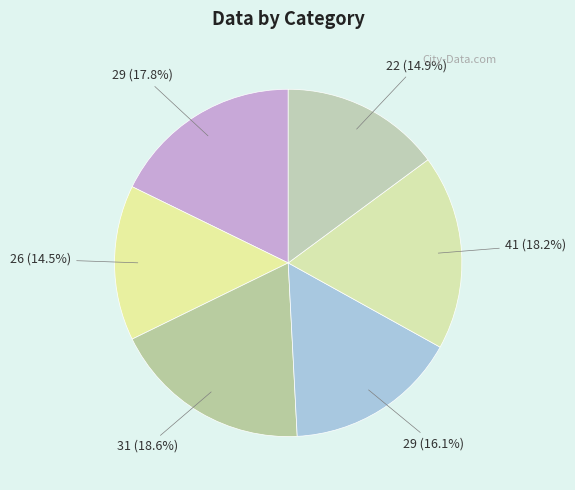

Approximately how many times larger is the value at 29 (16.1%) compared to 41 (18.2%)?

0.9